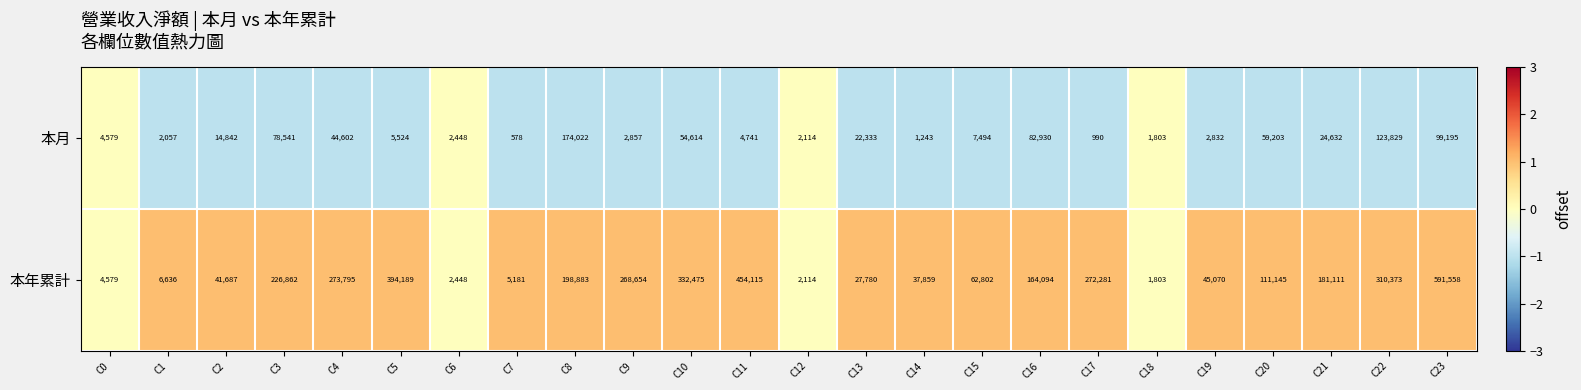

What is the difference between the second highest and minimum values in the 本年累計 series?

452312